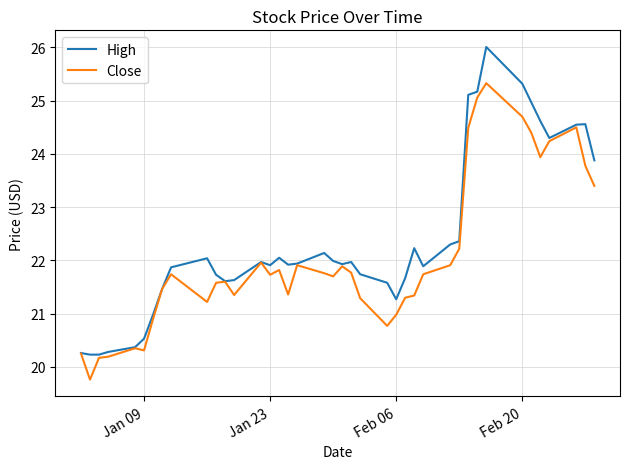

Which series has the largest total across all categories?

High